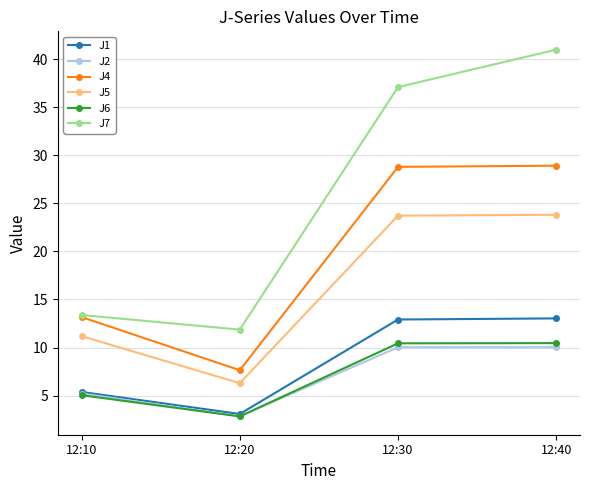

What is the value of the J2 point at the 2nd from the left?

2.8